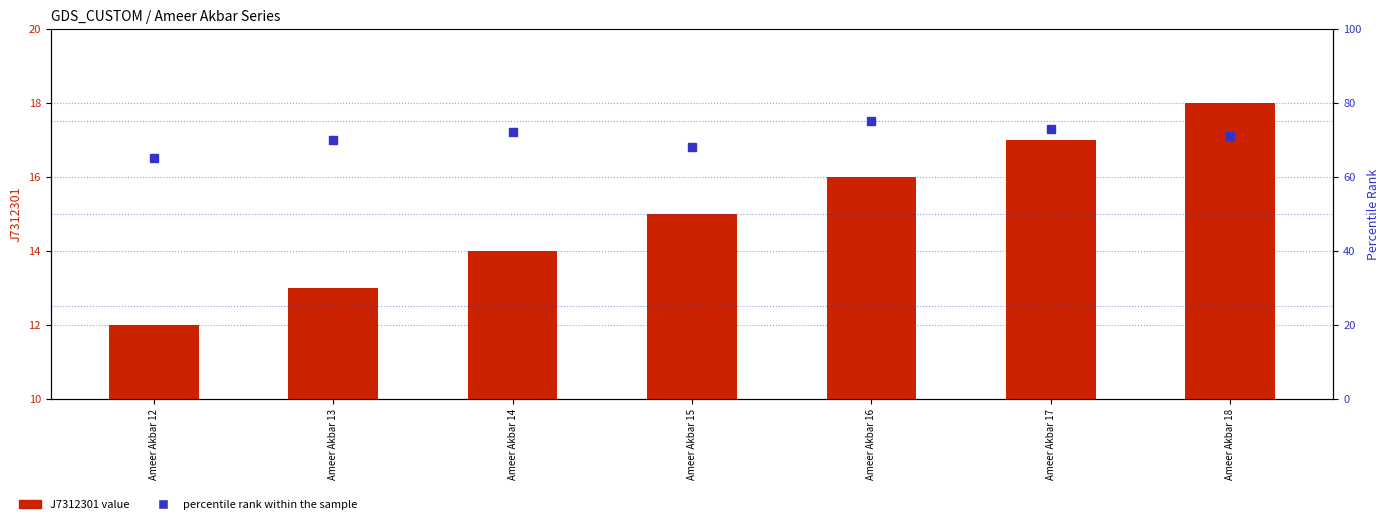

What is the difference between the percentile rank within the sample values at Ameer Akbar 12 and Ameer Akbar 14?

7